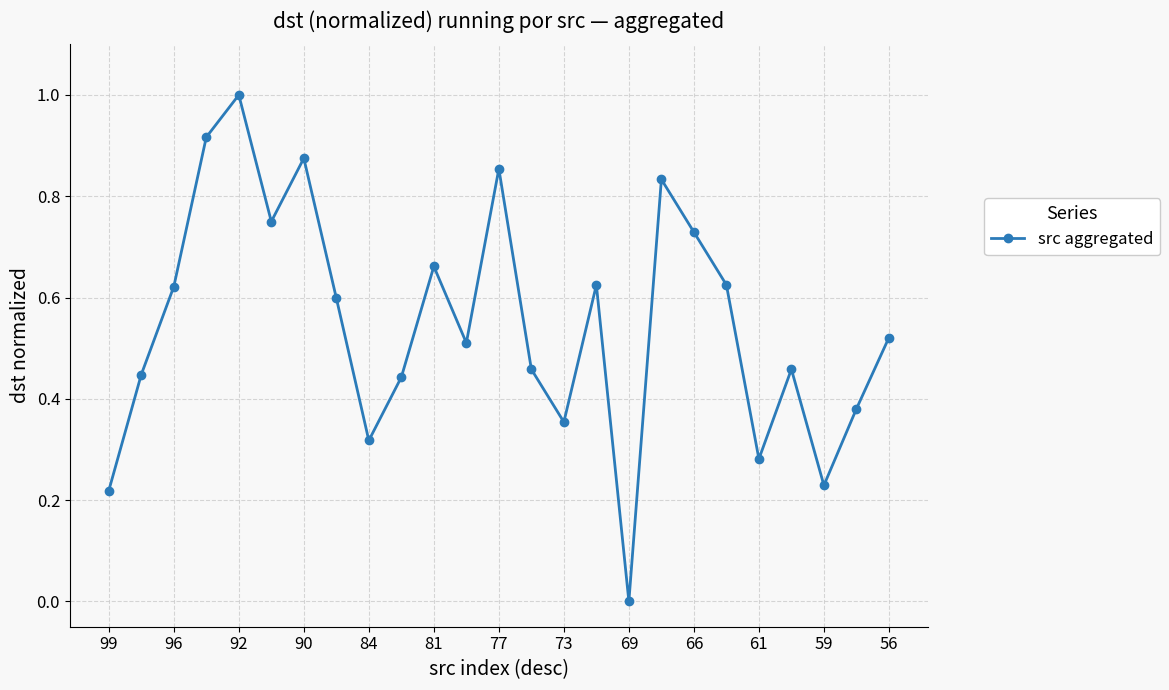

What is the sum of all values?

13.7